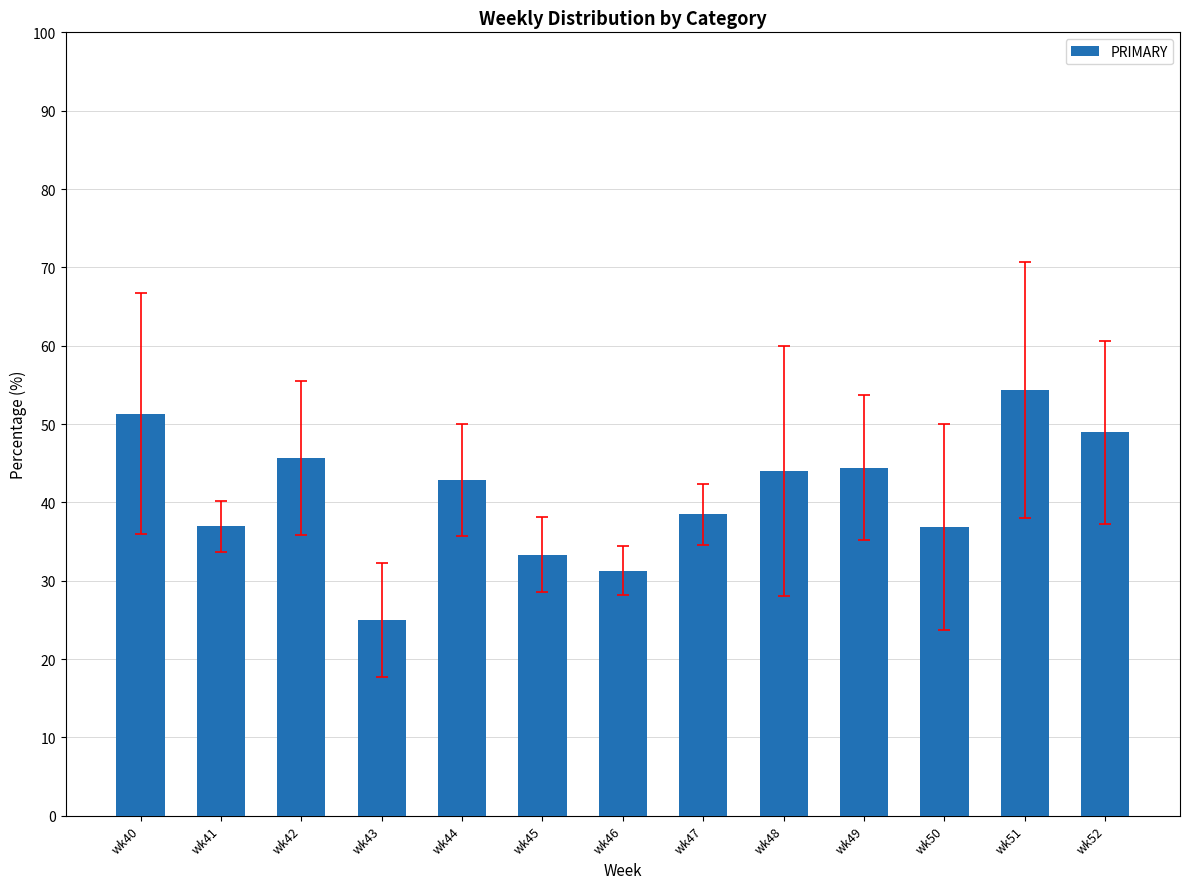

Which category has the highest value across all series?

wk51